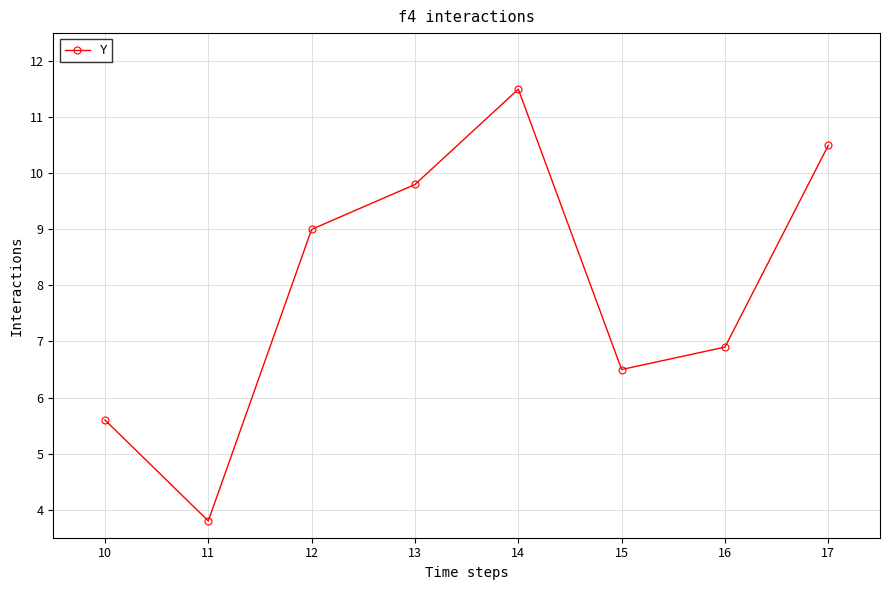

True or false: there are more than 0 points higher than both neighbors.

True